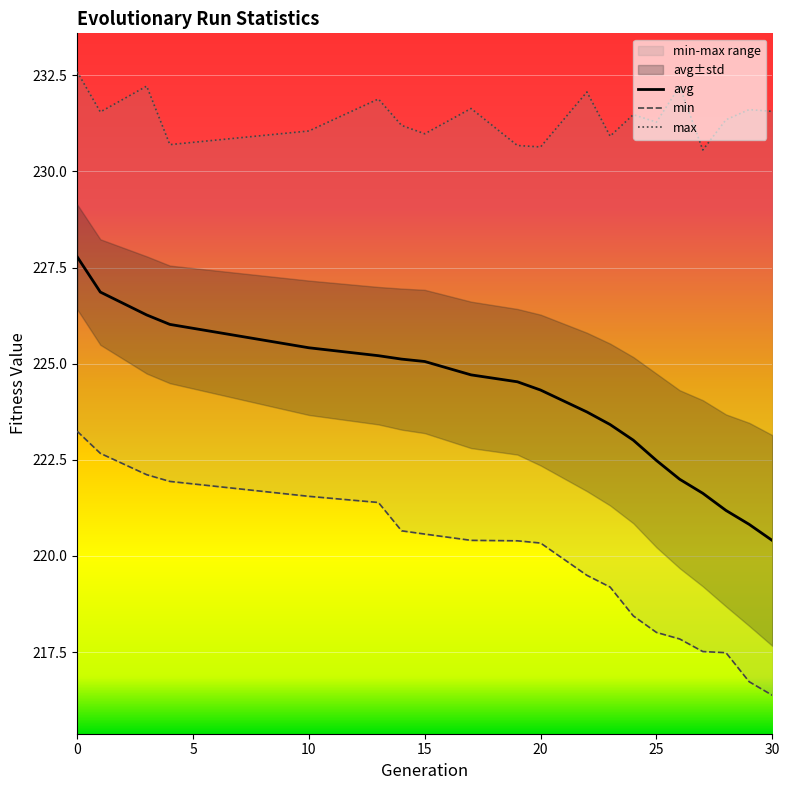

At which label does avg reach its minimum?

30